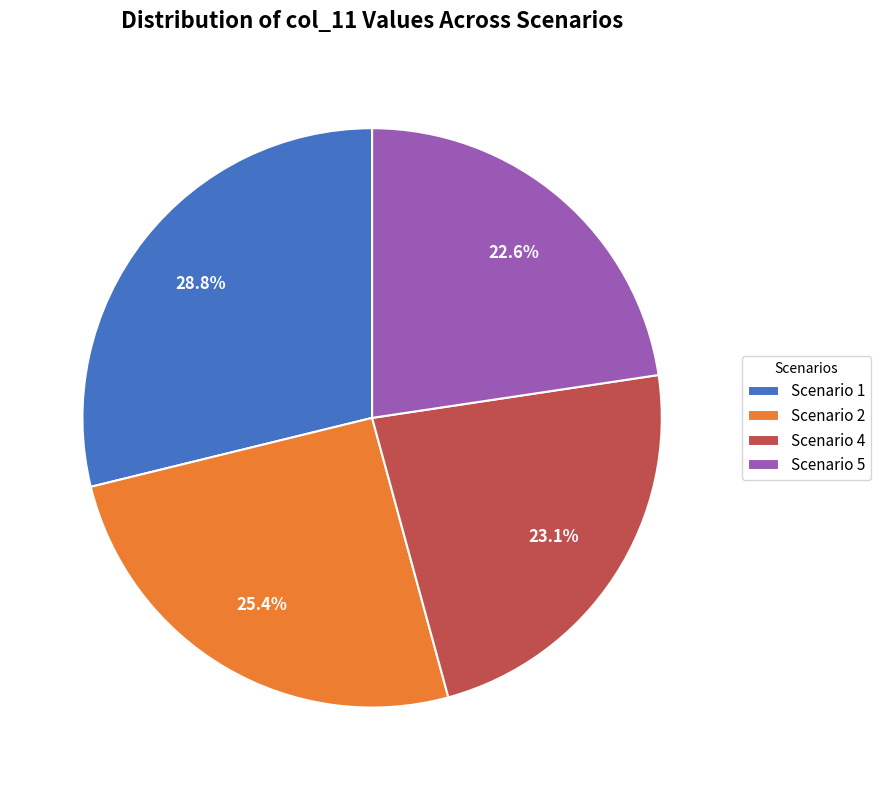

What portion of the pie excludes Scenario 4?

76.9%